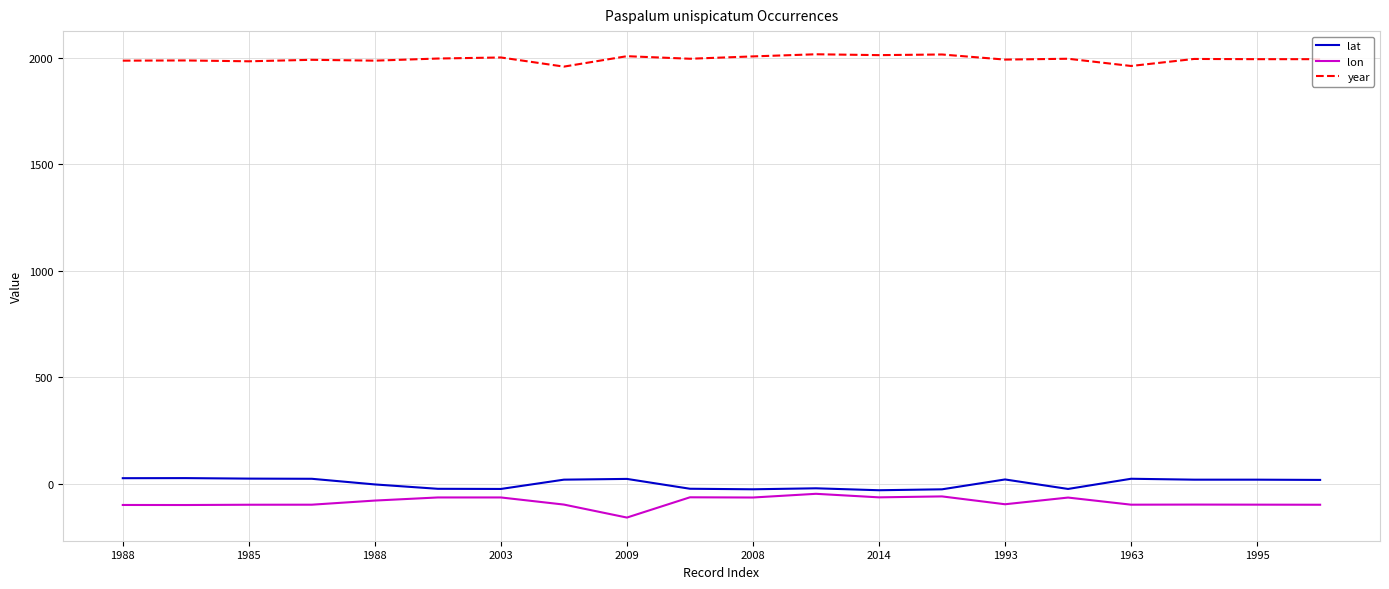

Which series has the largest total across all categories?

year